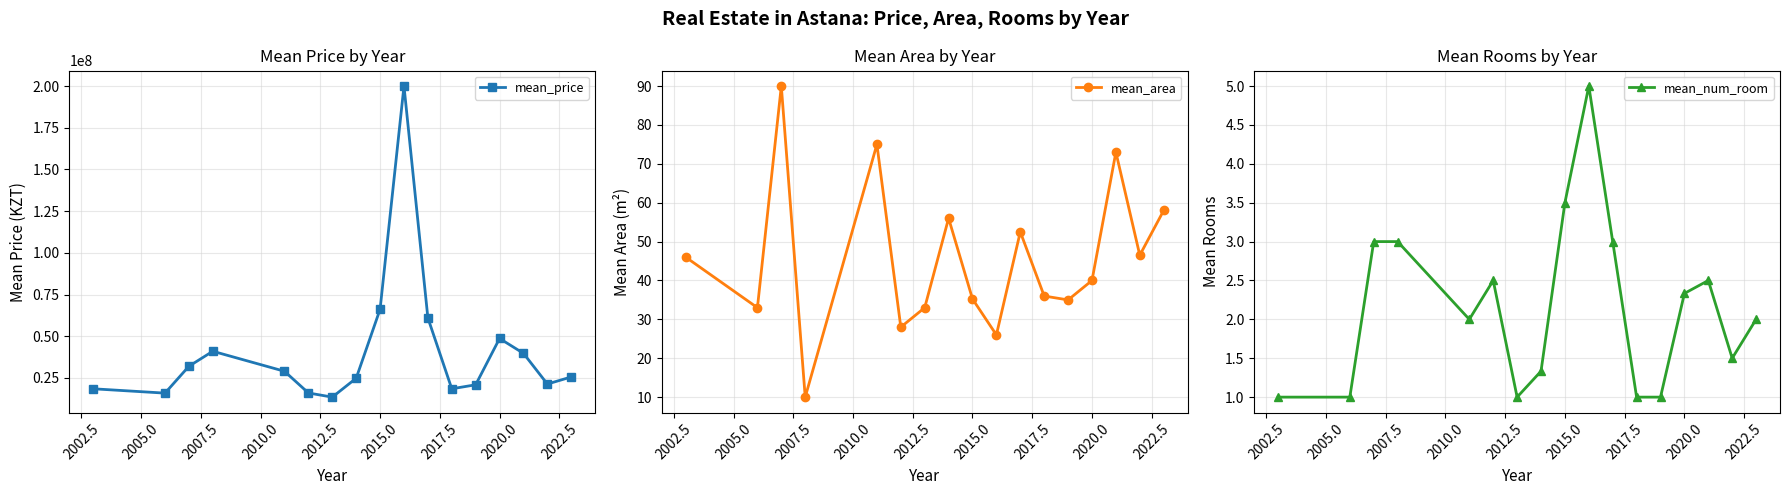

How many interior local peaks does the mean_price series have?

3